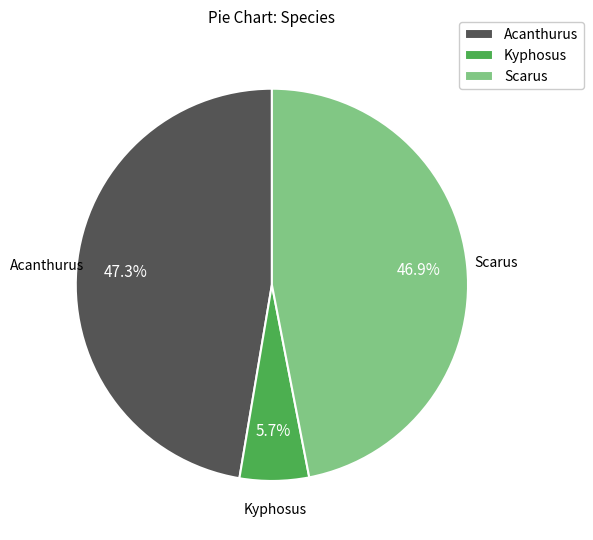

Is Scarus the majority of the pie?

No